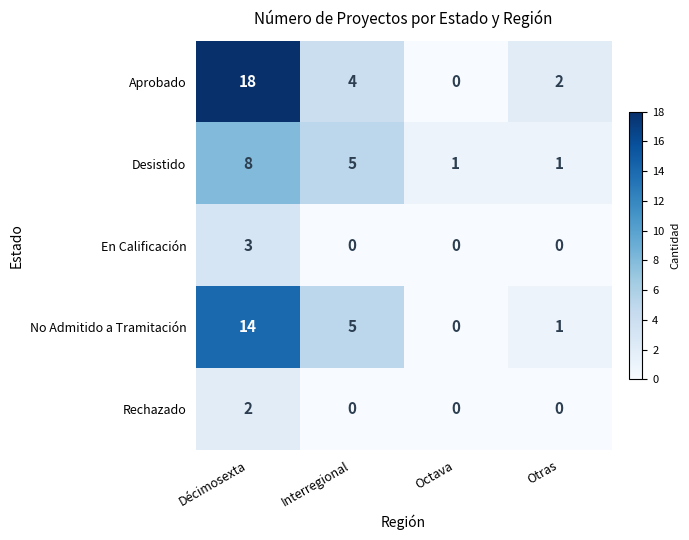

List the labels in order of Aprobado value, largest first.

Décimosexta, Interregional, Otras, Octava